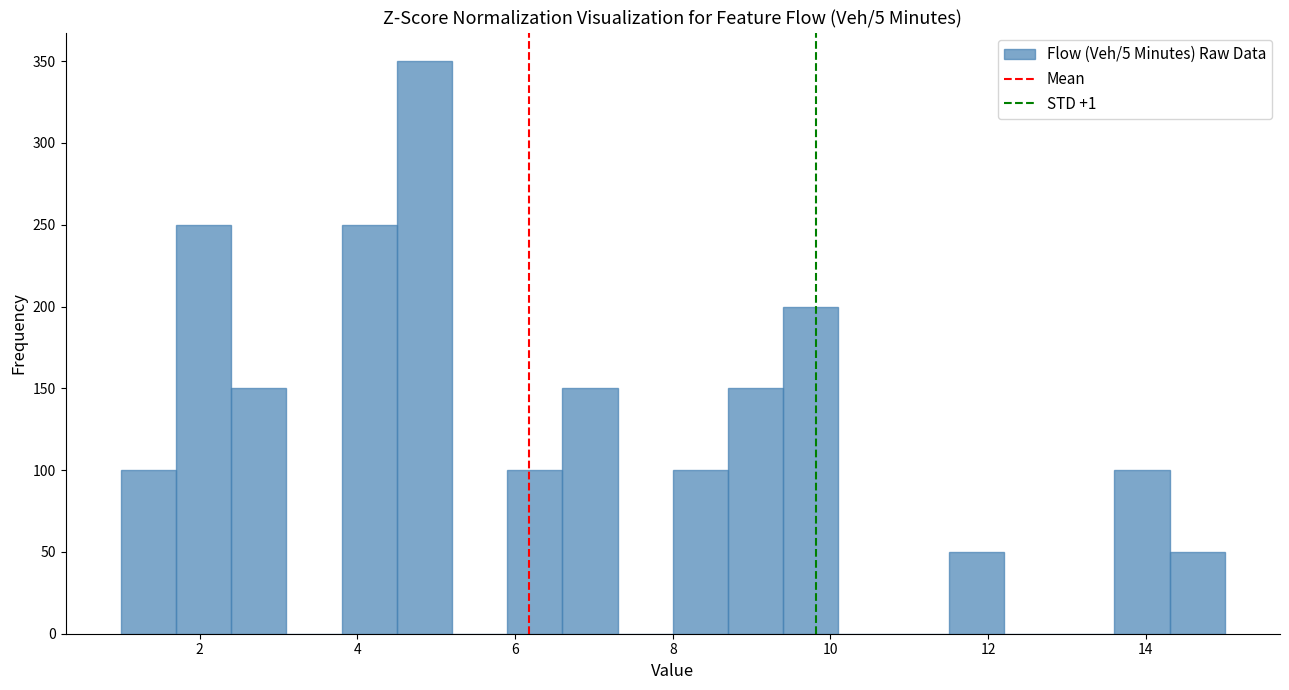

Read against the x-axis, roughly where is the centre of the tallest bar?

4.8